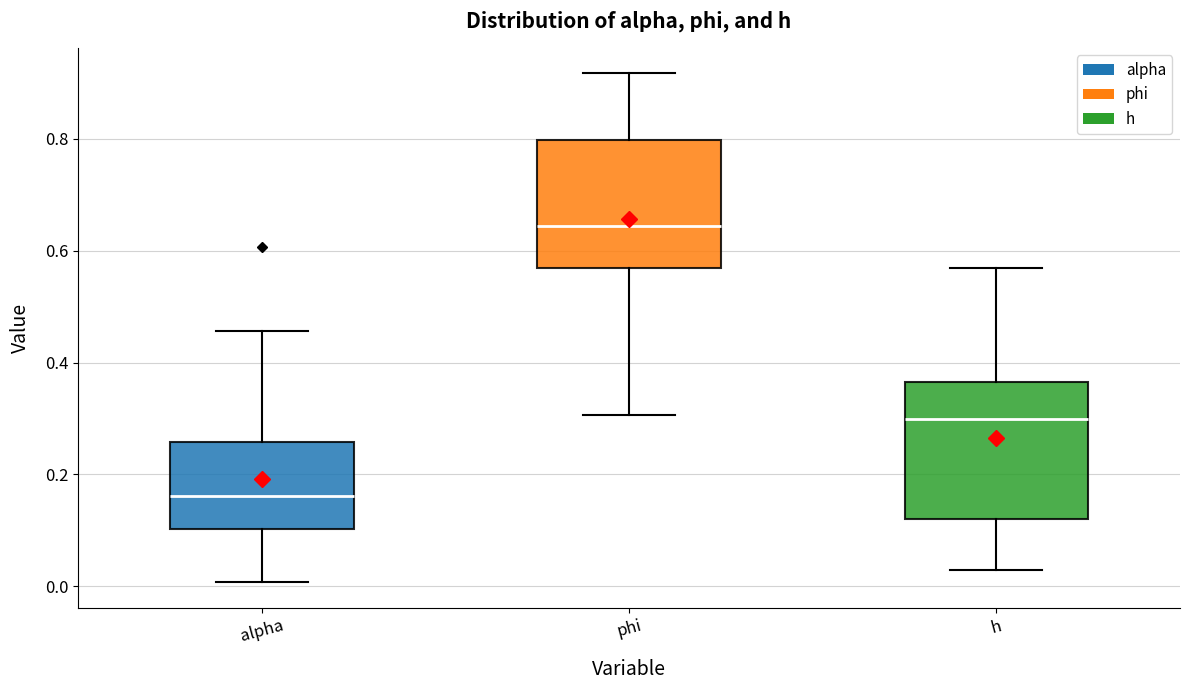

Which box has the lowest median line?

alpha